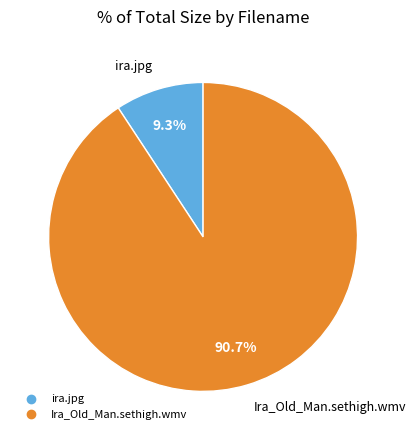

What portion of the pie excludes ira.jpg?

90.7%